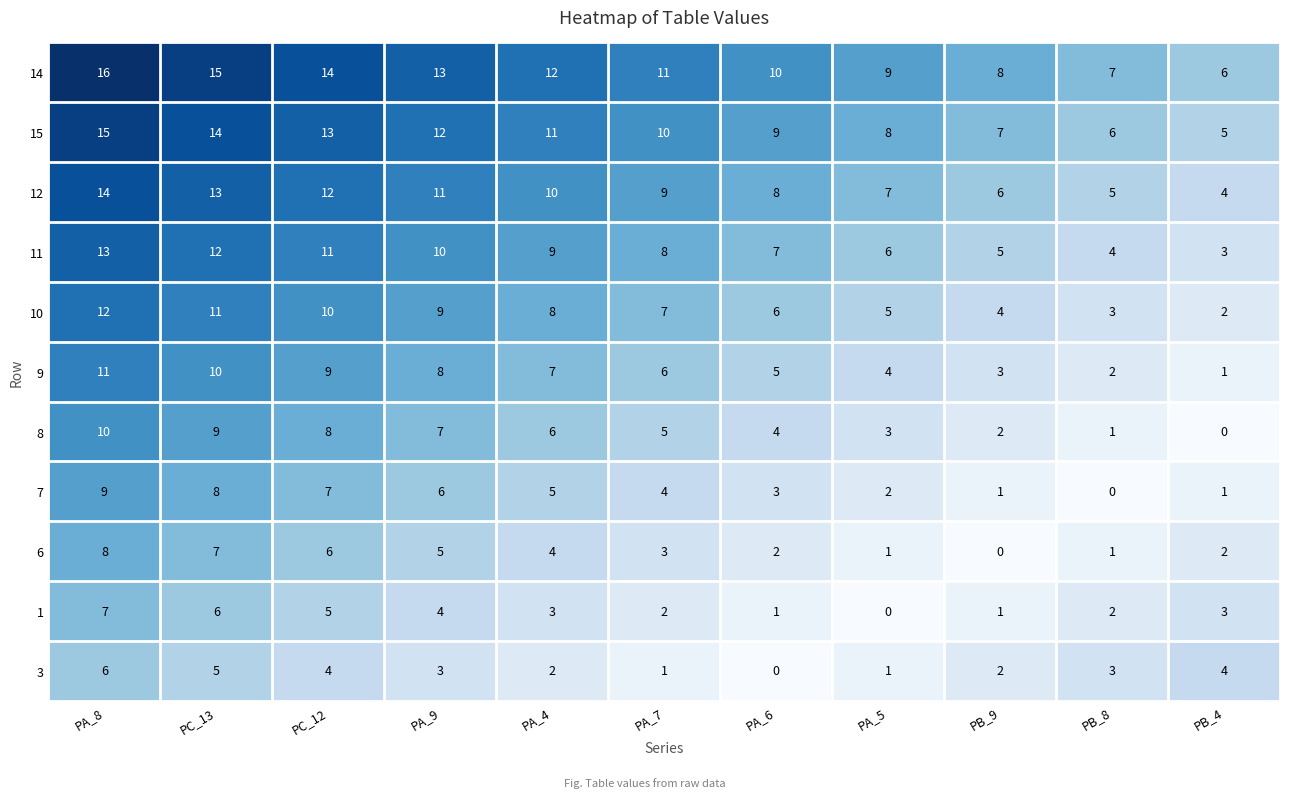

True or false: 9 has a value of 1 at PB_4.

True